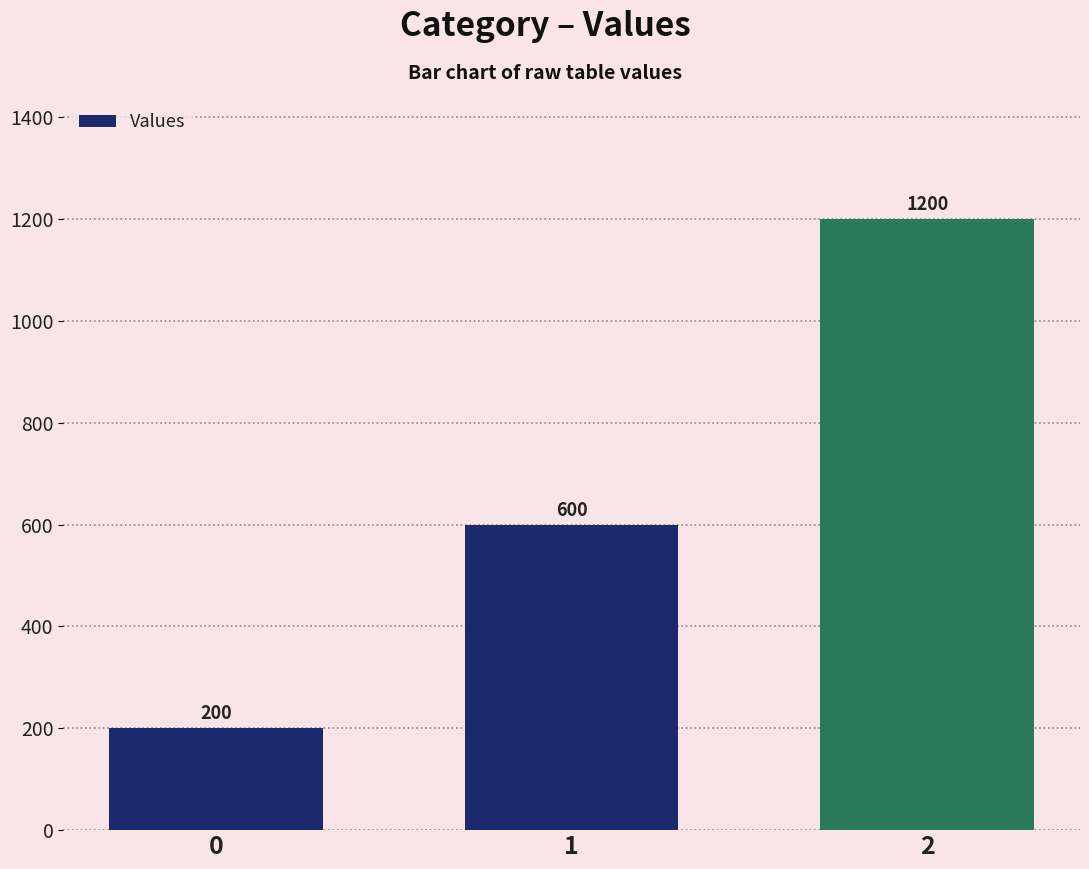

The value at 0 is 200. True or false?

True